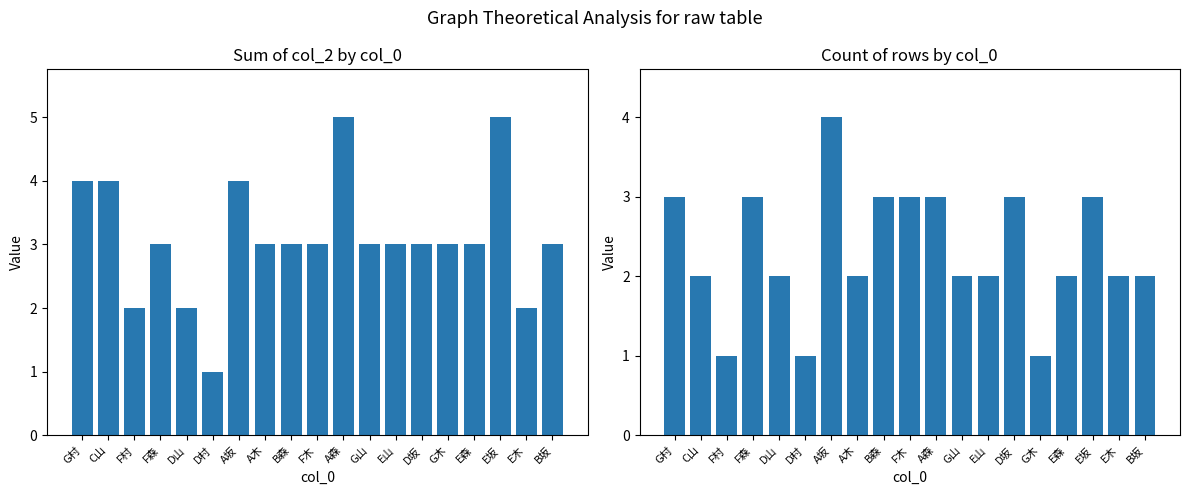

Reading left to right, extract all data points from this chart.

col_2_sum: G村=4	C山=4	F村=2	F森=3	D山=2	D村=1	A坂=4	A木=3	B森=3	F木=3	A森=5	G山=3	E山=3	D坂=3	G木=3	E森=3	E坂=5	E木=2	B坂=3
row_count: G村=3	C山=2	F村=1	F森=3	D山=2	D村=1	A坂=4	A木=2	B森=3	F木=3	A森=3	G山=2	E山=2	D坂=3	G木=1	E森=2	E坂=3	E木=2	B坂=2